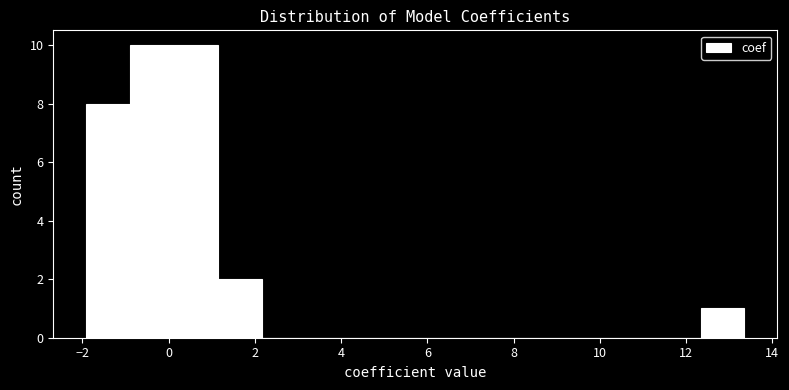

How tall is the bar that spans 1.2 to 2.2 on the x-axis? Neither the bar edges nor the heights are printed on the chart, so give them approximately, as read against the axes.

2